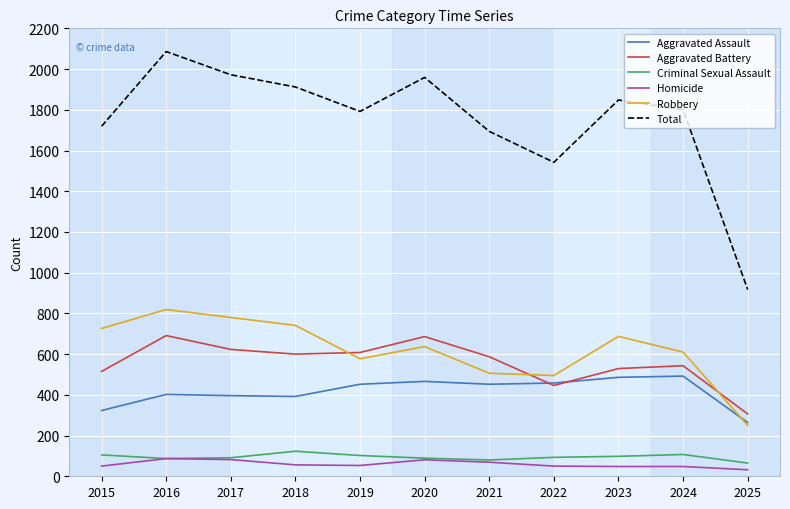

What is the sum of all Aggravated Assault values?

4583